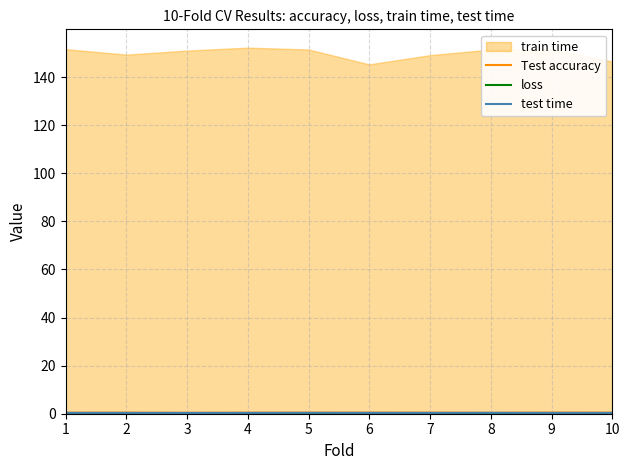

Is it true that test time equals 0.4 at 8?

True